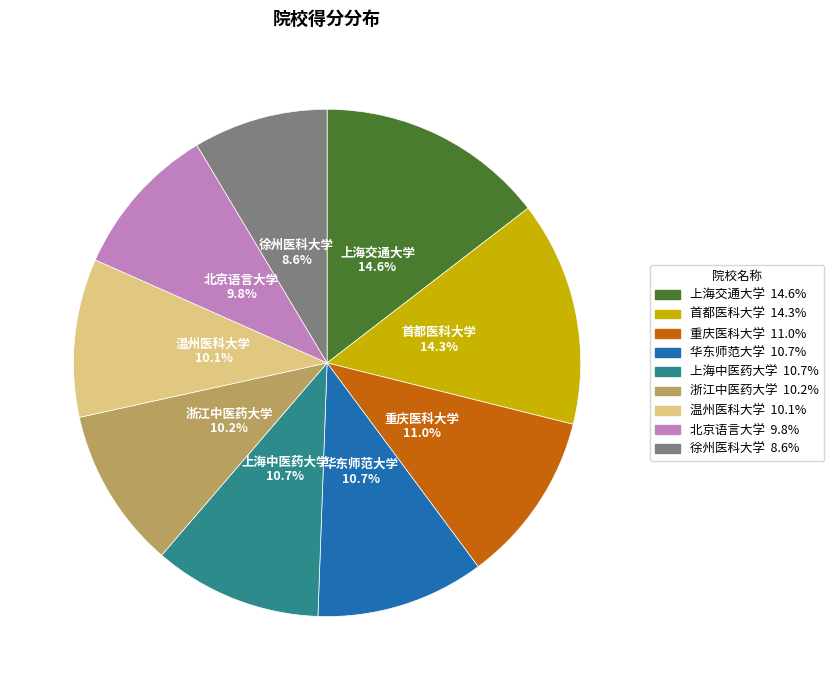

How many segments does this pie chart have?

9